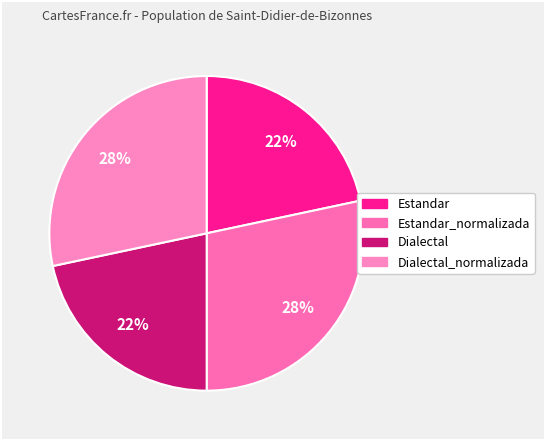

What is the largest slice in the pie chart?

Estandar_normalizada